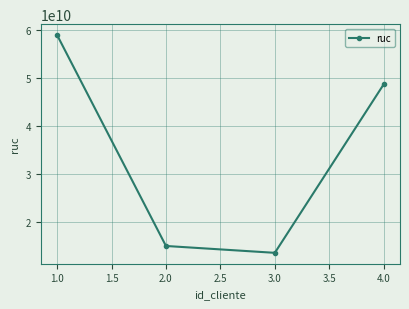

What is the difference between the maximum and second lowest values?

44050161729